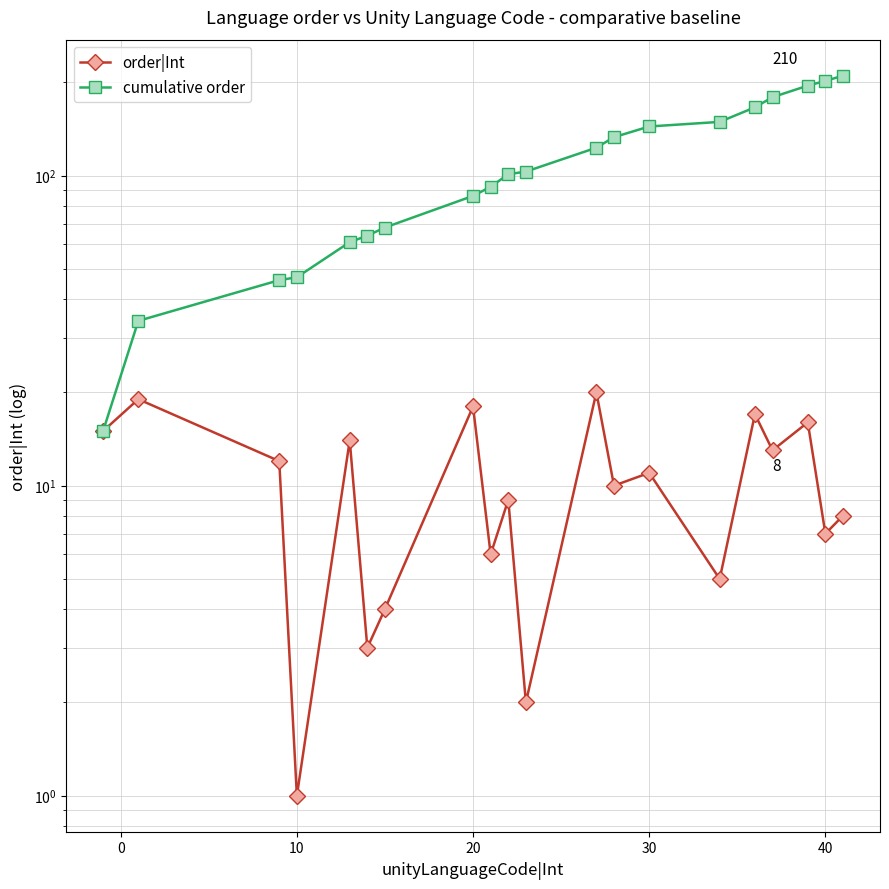

True or false: order|Int and cumulative order intersect in this chart.

False